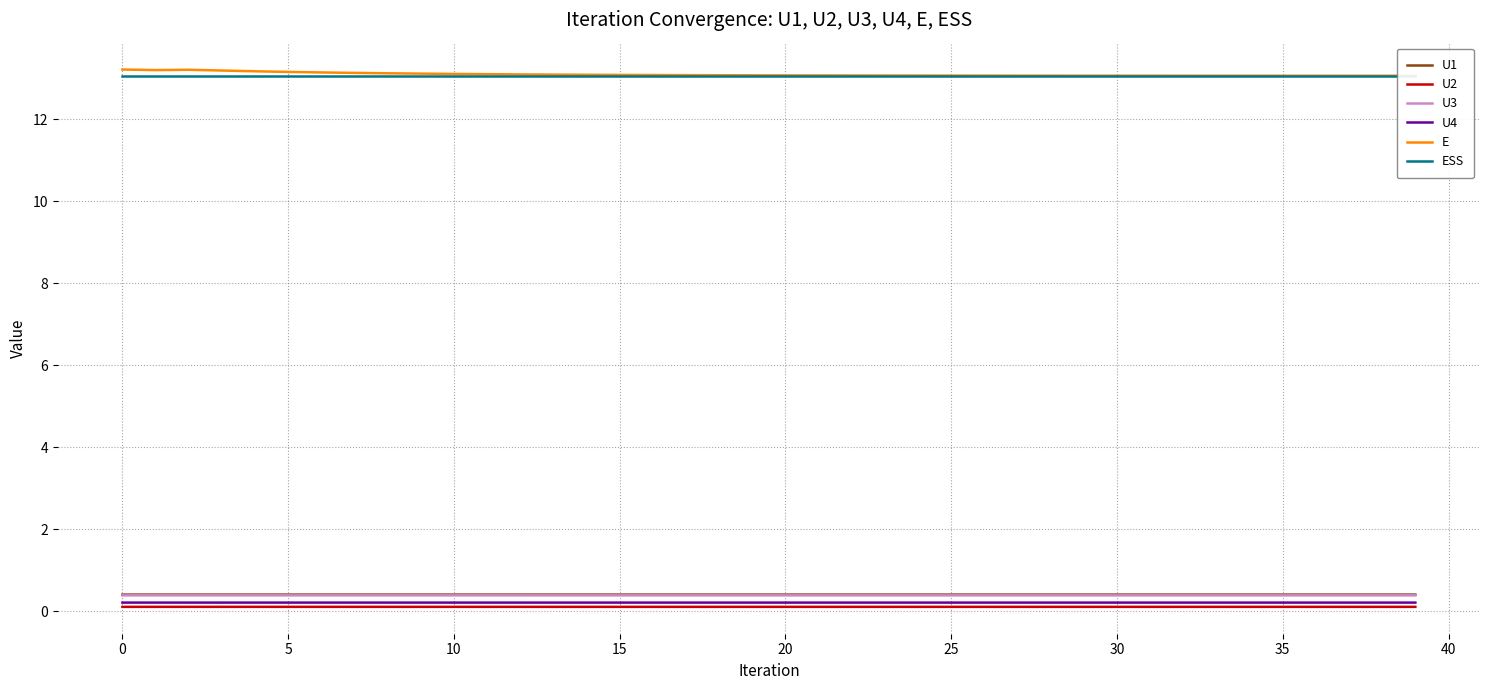

What is the minimum value for U3?

0.4